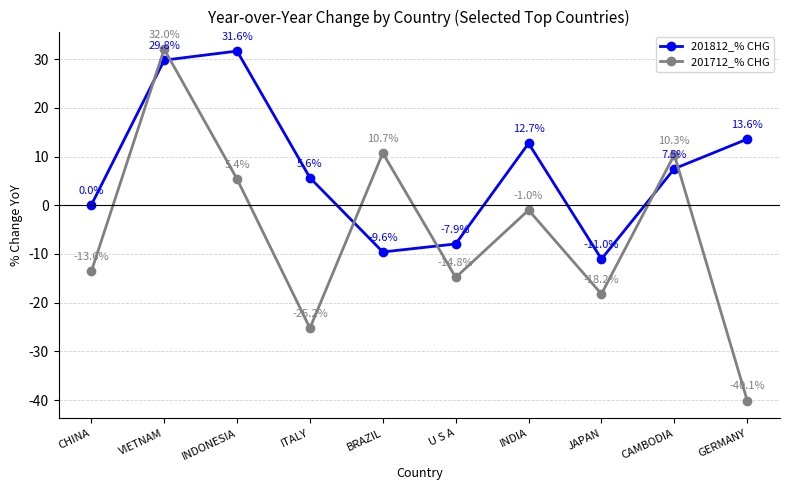

How many values in the 201712_% CHG series exceed 0?

4